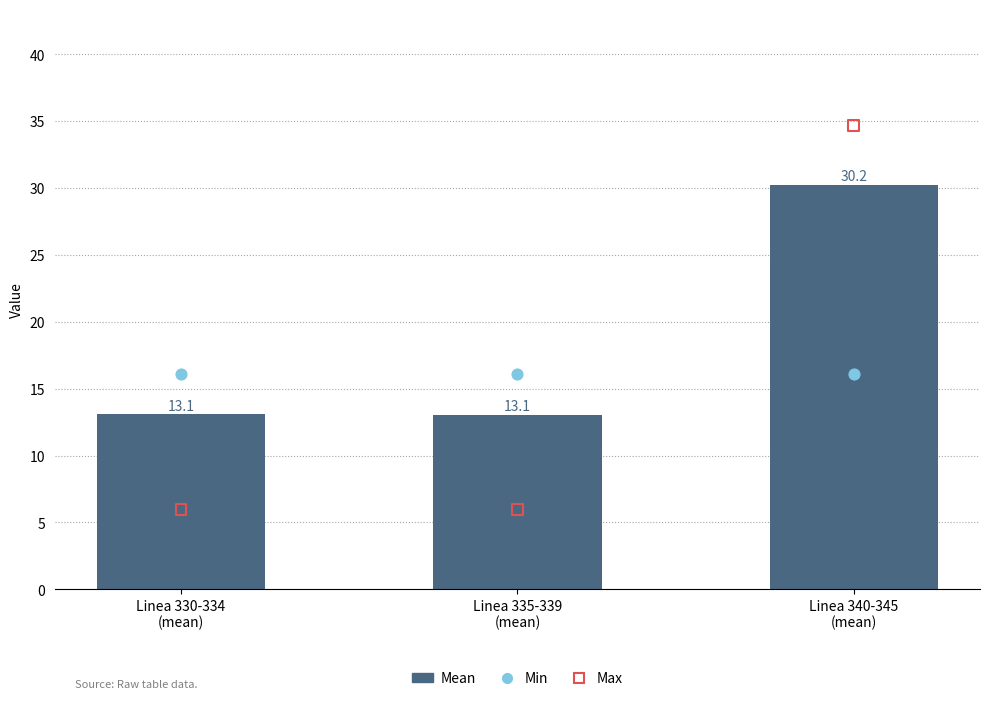

Which series contains the highest Y value?

Max